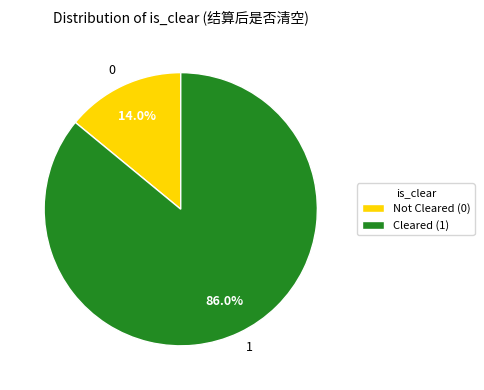

Which has a higher value, 0 or 1?

1